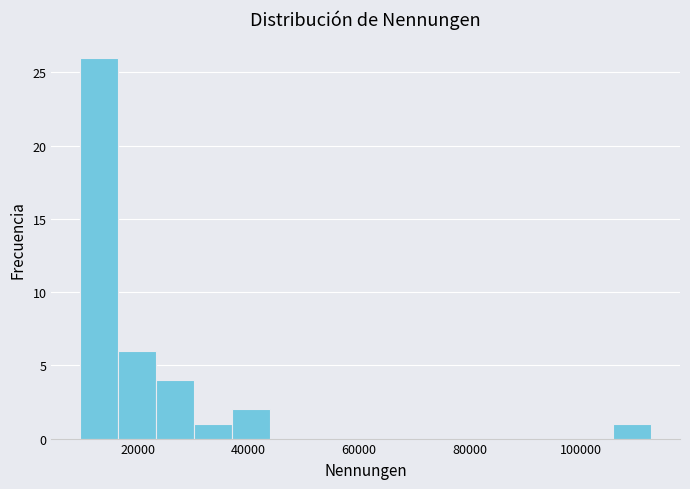

Read against the x-axis, roughly where is the centre of the tallest bar?

14000